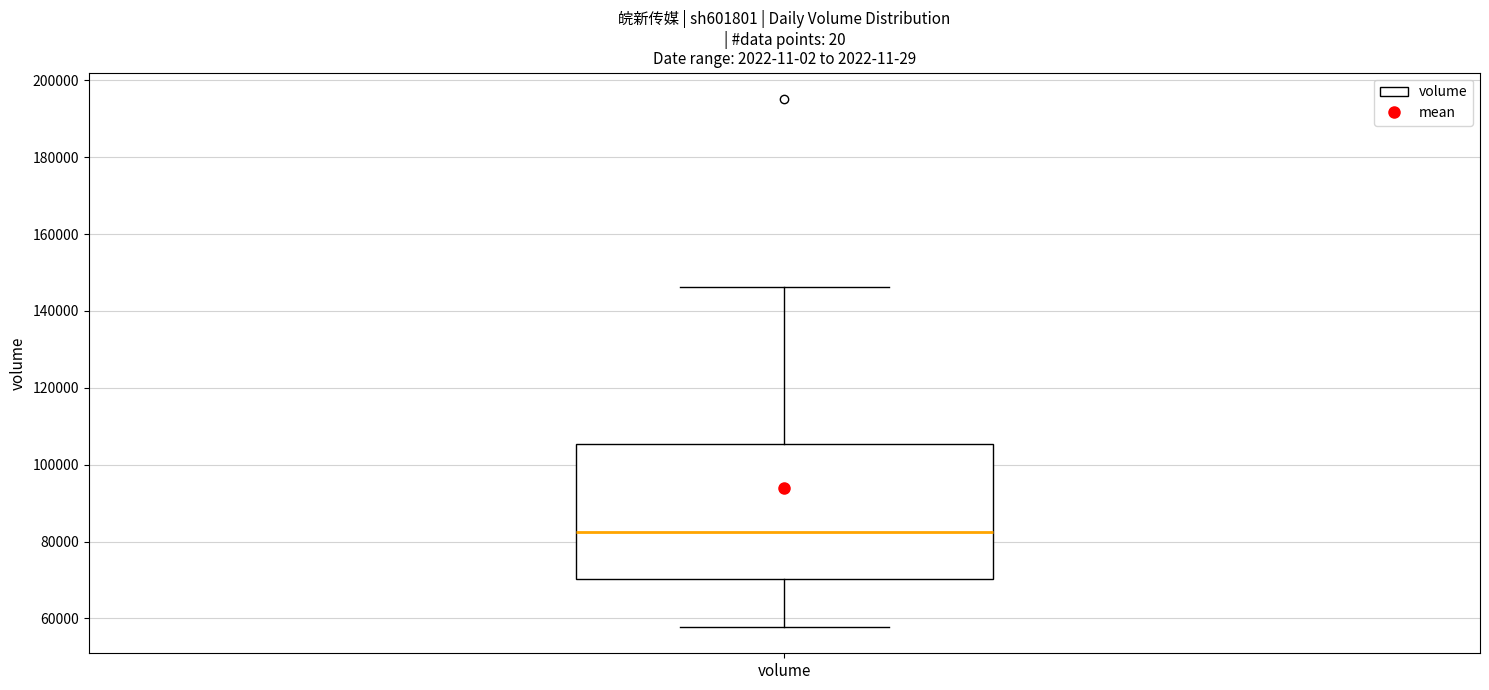

Transcribe this box plot: give where the median line is, the range the box spans, and where the two whiskers end, as read against the y-axis. The values are not printed on the chart, so give them approximately, as read against the axis.

median 82000, box 70000 to 106000, whiskers 58000 to 146000